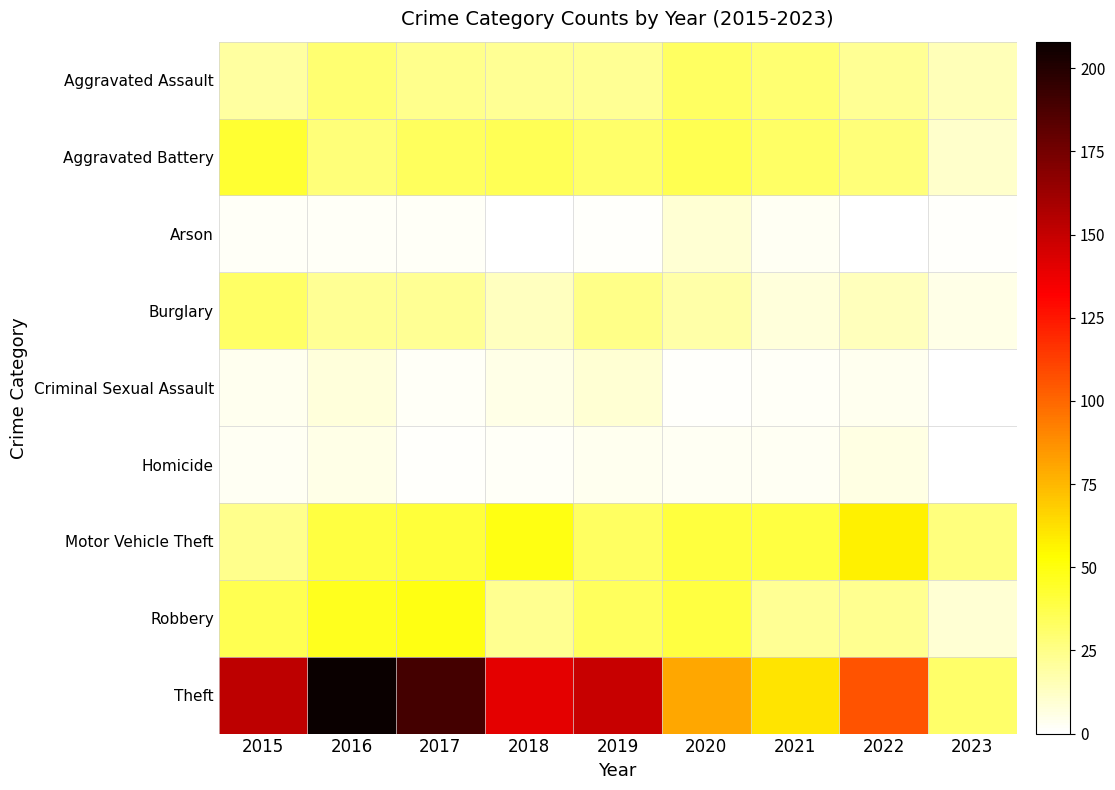

What is the greatest value displayed?

208